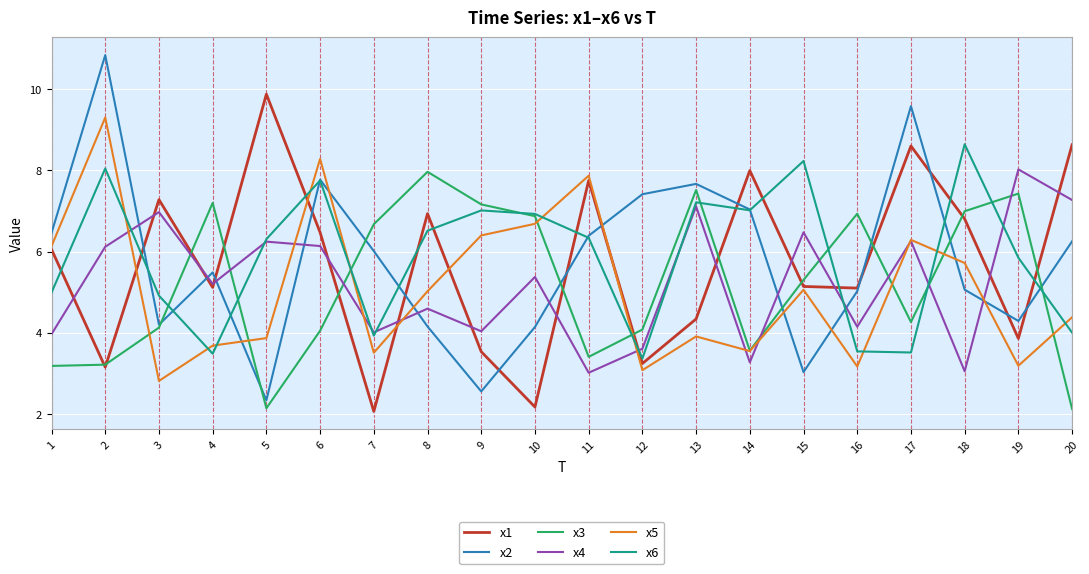

Does the chart display data point markers on the line(s)?

No